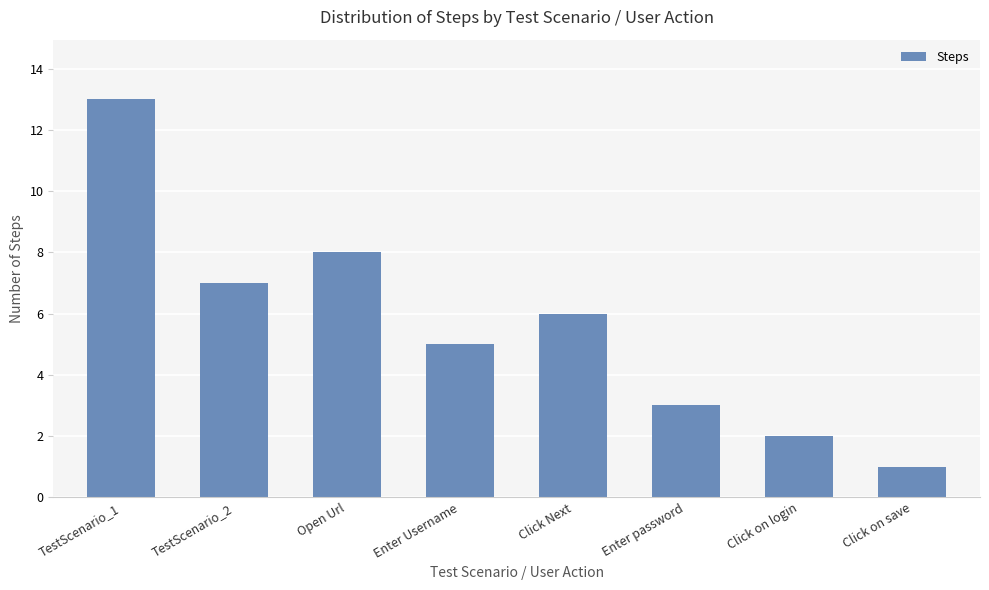

Reading left to right, what are all the values shown in this chart?

13	7	8	5	6	3	2	1